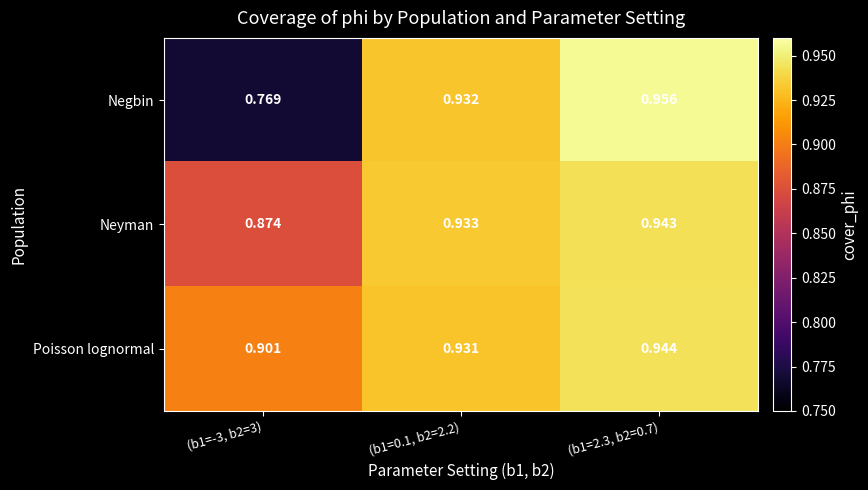

Is the value of Neyman at (b1=0.1, b2=2.2) greater than the value of Poisson lognormal at (b1=2.3, b2=0.7)?

No